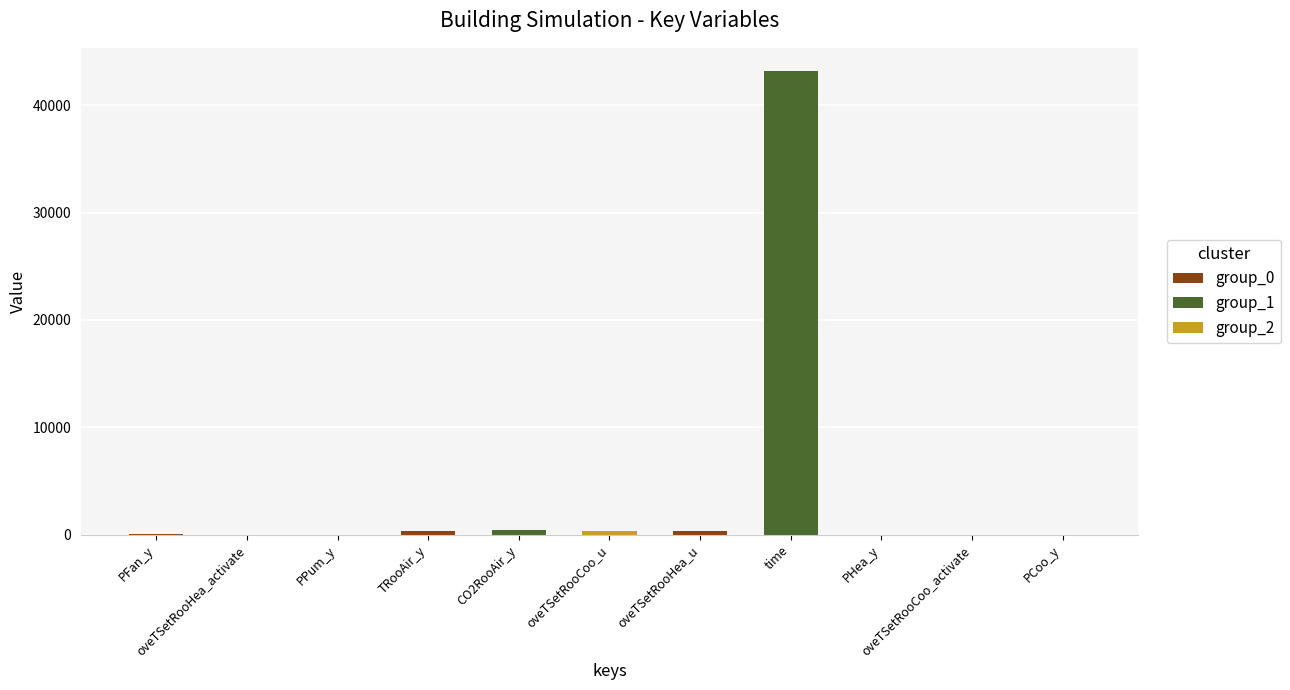

What is the average value?

4054.9